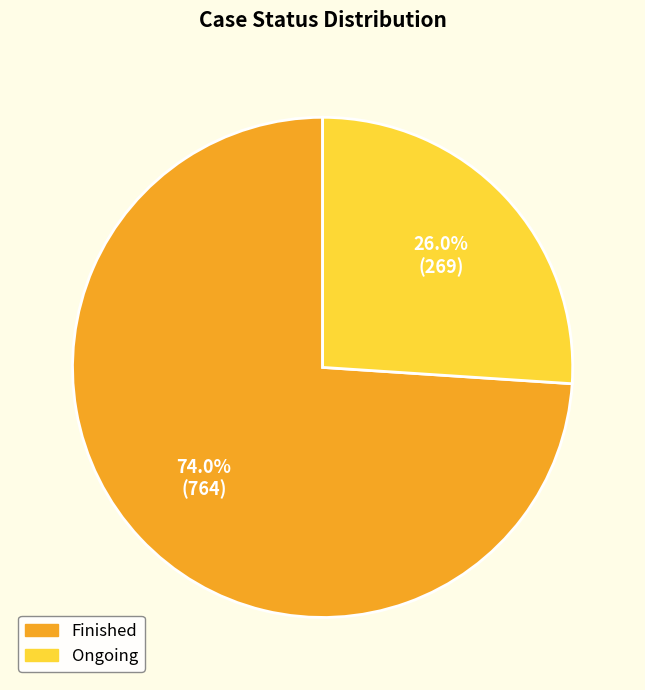

Rank the categories by value from highest to lowest.

Finished, Ongoing